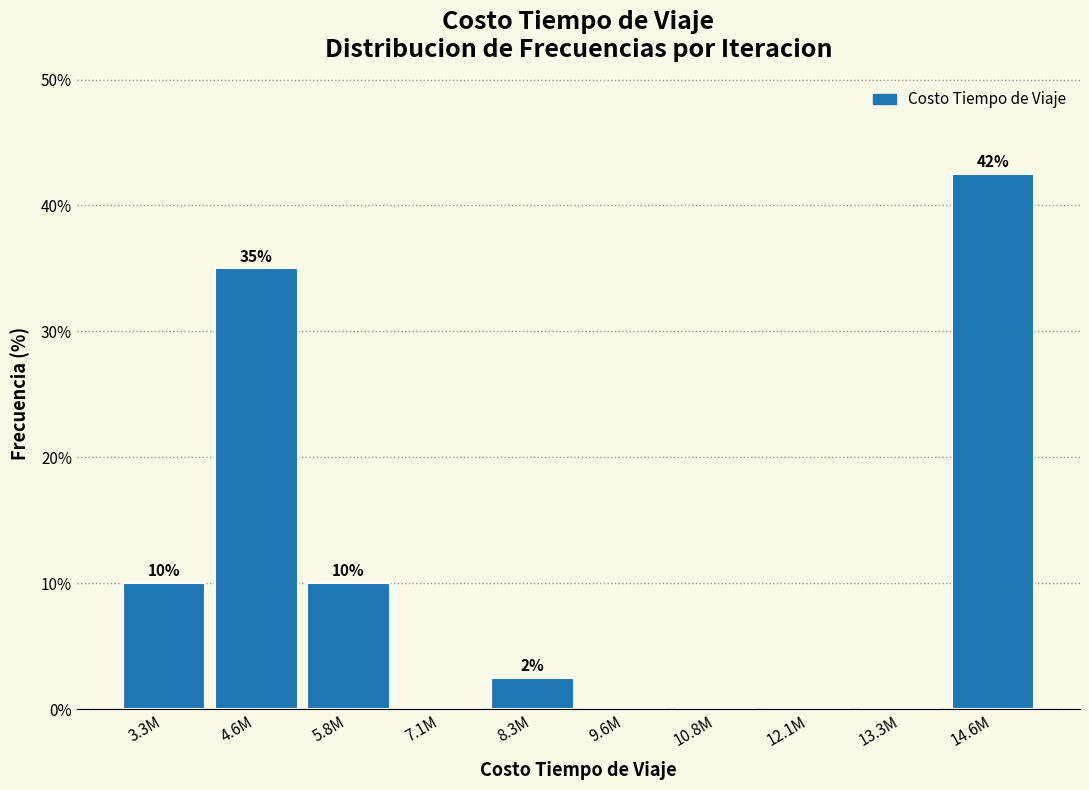

Between 14.6M and 10.8M, which is larger?

14.6M